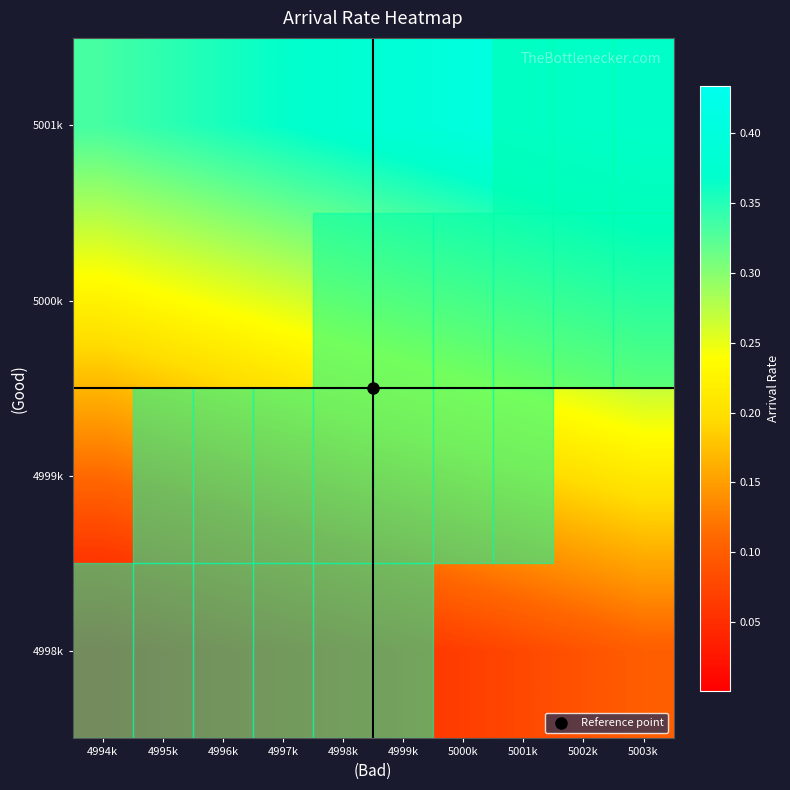

At 4996k, list the series in order from largest to smallest.

5001k, 5000k, 4999k, 4998k